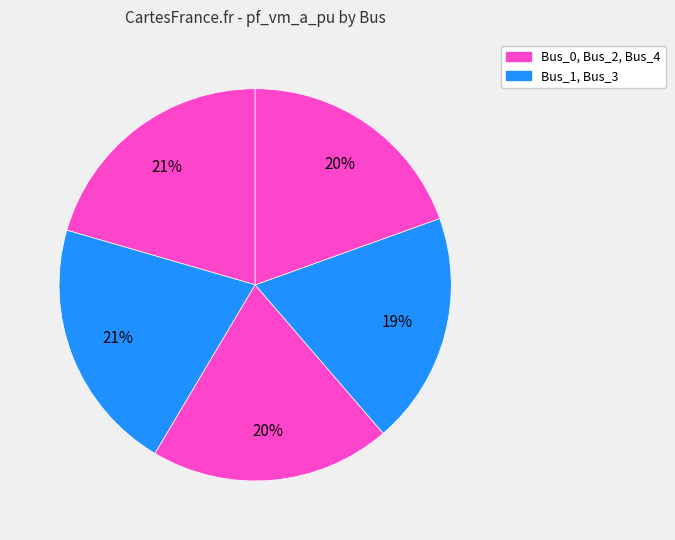

How many slices are in this pie chart?

5